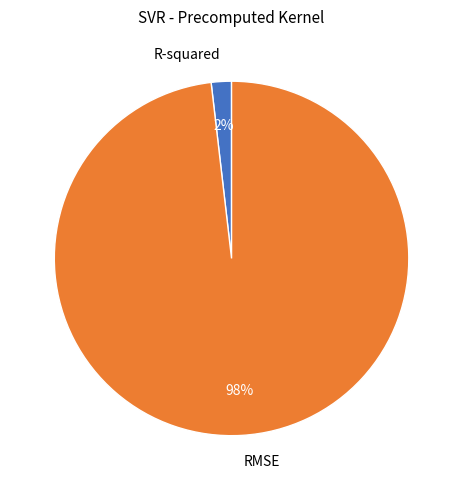

What is the smallest slice in the pie chart?

R-squared